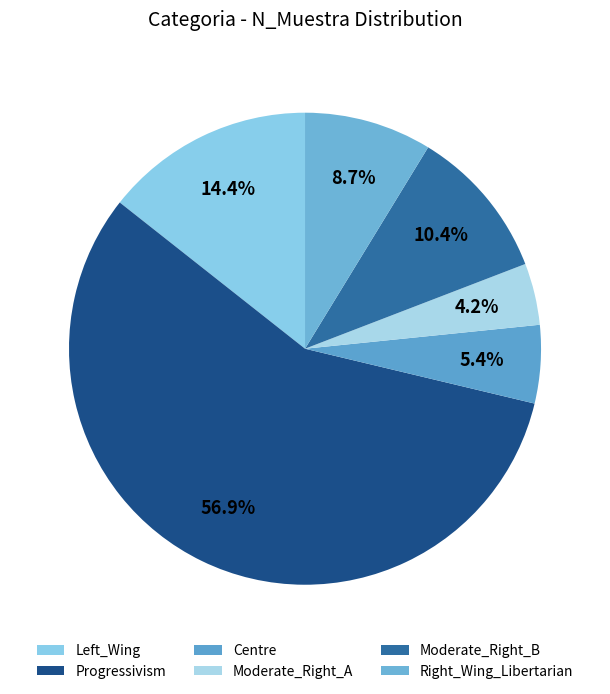

Which category has the smallest portion of the pie?

Moderate_Right_A